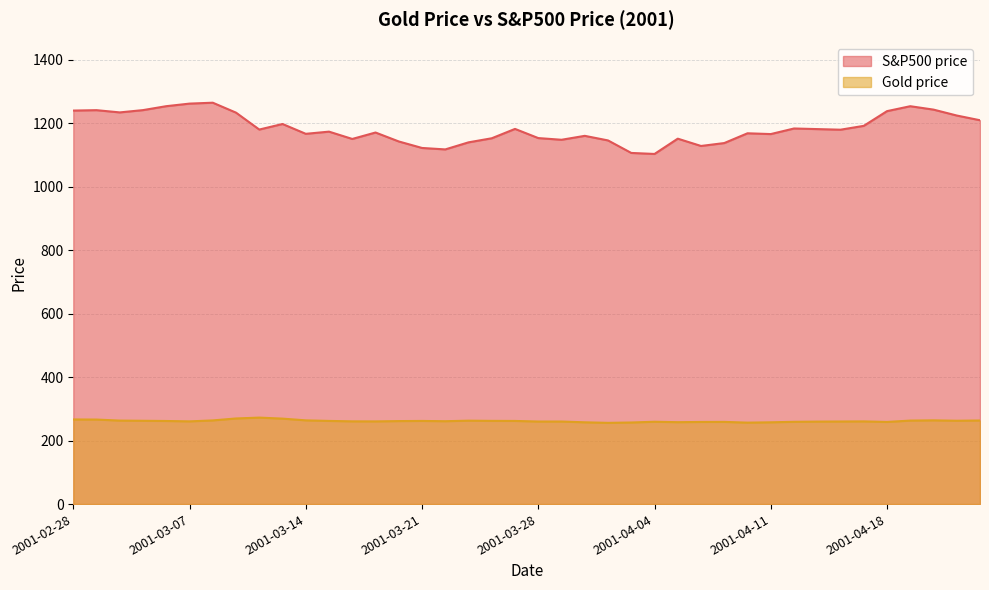

What is the value of the S&P500 price point at the 18th from the left?

1139.8